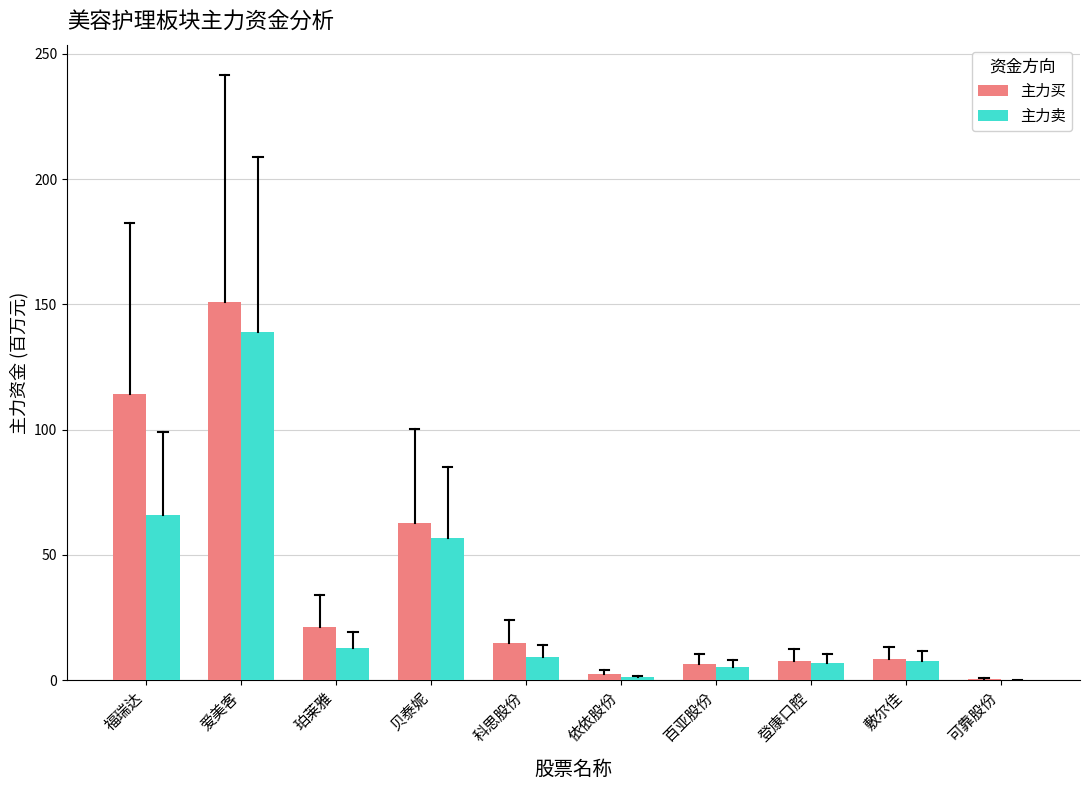

At which label is 主力卖 closest to 69?

福瑞达